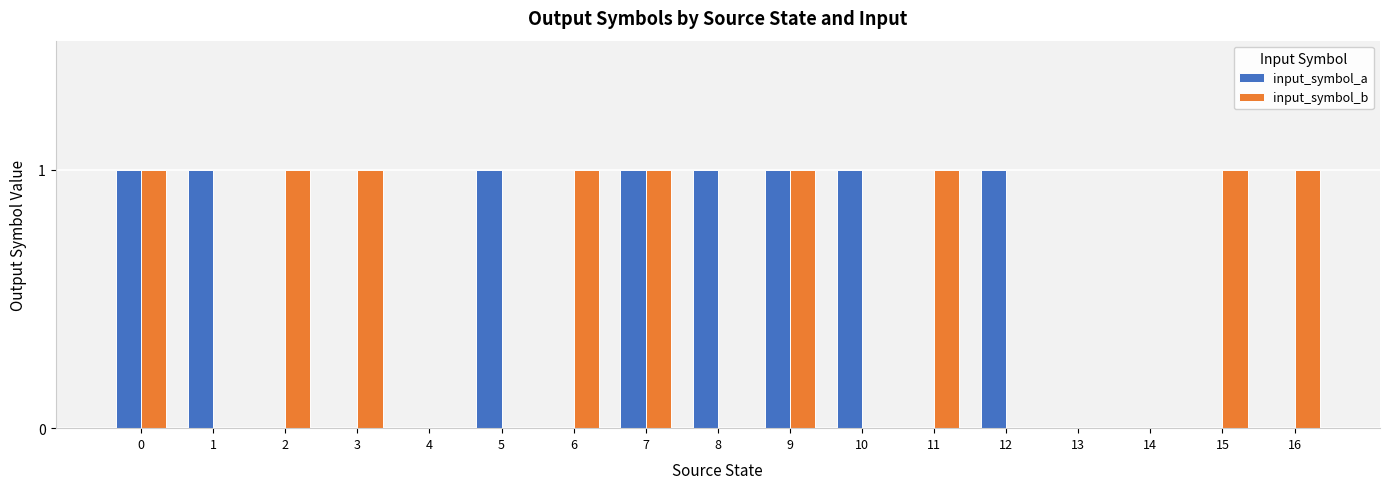

True or false: input_symbol_a has a value of 0 at 0.

False